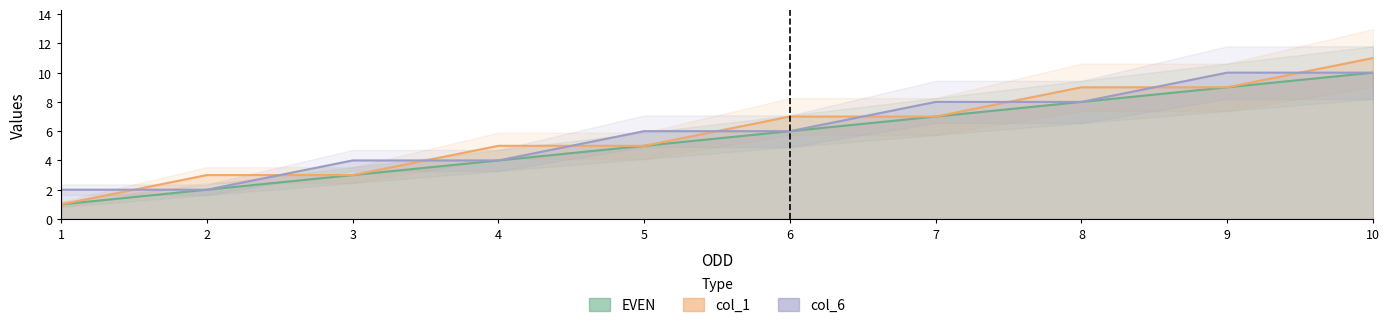

What is the sum of all EVEN values?

55